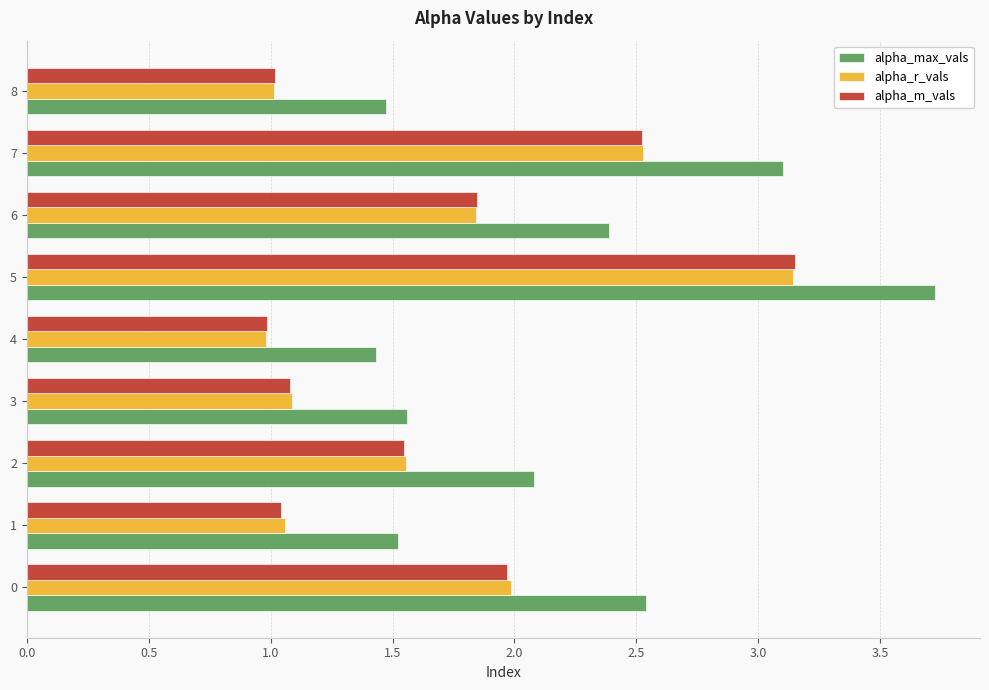

Is the value of alpha_r_vals at 6 greater than the value of alpha_max_vals at 3?

Yes